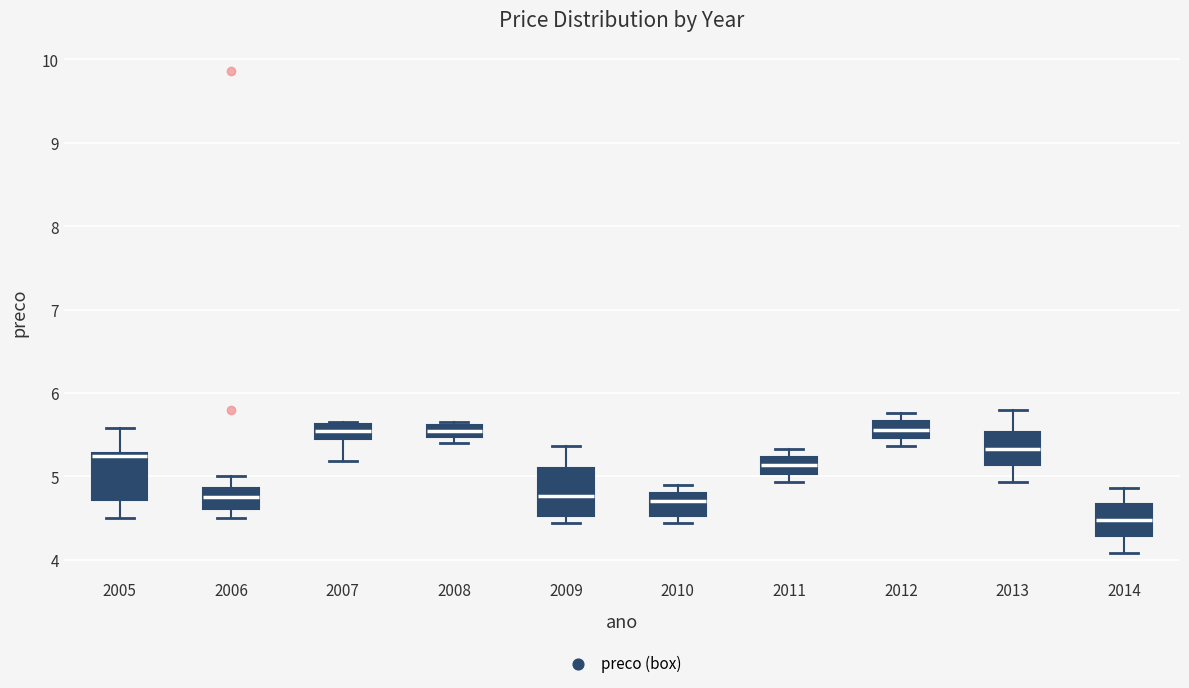

Reading left to right, read every box against the y-axis: the position of its median line, the range the box covers, and the ends of its whiskers. The values are not printed on the chart, so give them approximately, as read against the axis.

2005: median 5.2, box 4.7 to 5.3, whiskers 4.5 to 5.6
2006: median 4.8, box 4.6 to 4.9, whiskers 4.5 to 5.0
2007: median 5.5, box 5.4 to 5.6, whiskers 5.2 to 5.7
2008: median 5.5 (inside the box), box 5.5 to 5.6, whiskers 5.4 to 5.7
2009: median 4.8, box 4.5 to 5.1, whiskers 4.4 to 5.4
2010: median 4.7, box 4.5 to 4.8, whiskers 4.4 to 4.9
2011: median 5.1, box 5.0 to 5.2, whiskers 4.9 to 5.3
2012: median 5.6, box 5.5 to 5.7, whiskers 5.4 to 5.8
2013: median 5.3, box 5.1 to 5.5, whiskers 4.9 to 5.8
2014: median 4.5, box 4.3 to 4.7, whiskers 4.1 to 4.9